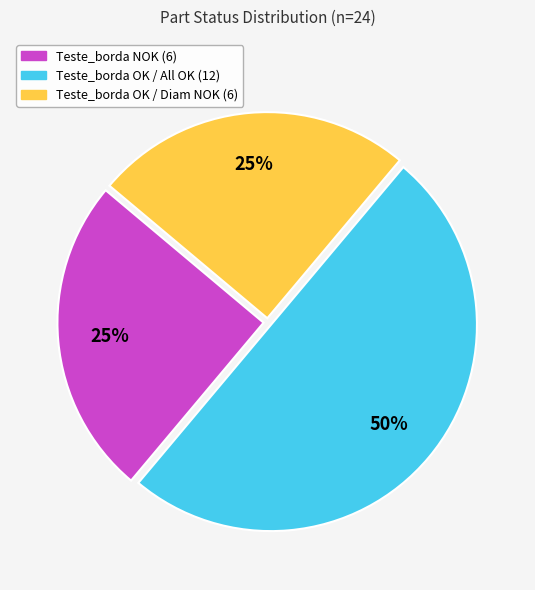

Which has a higher value, Teste_borda OK / All OK (12) or Teste_borda NOK (6)?

Teste_borda OK / All OK (12)